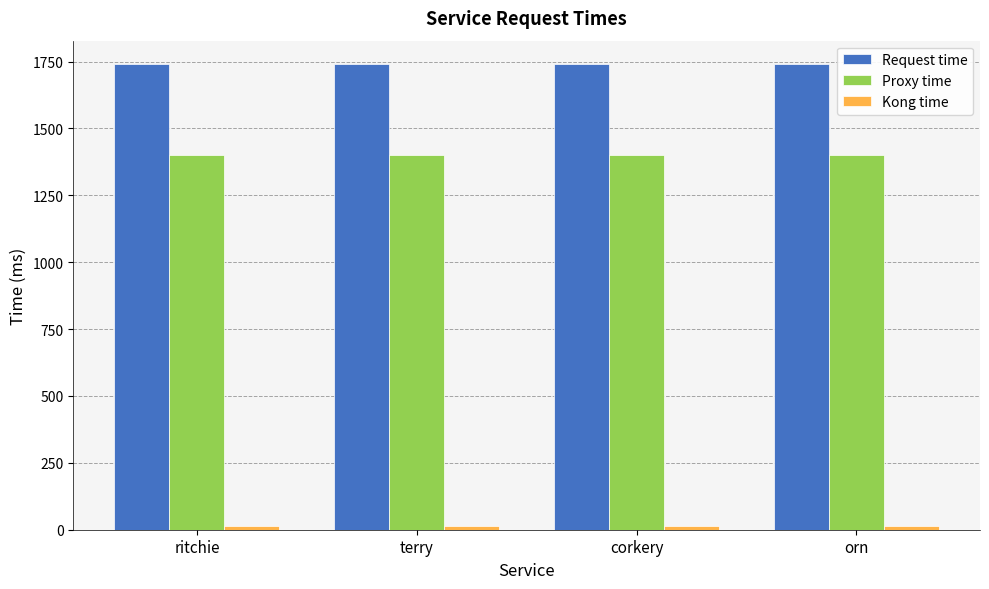

Is it true that Proxy time equals 763.0 at terry?

False